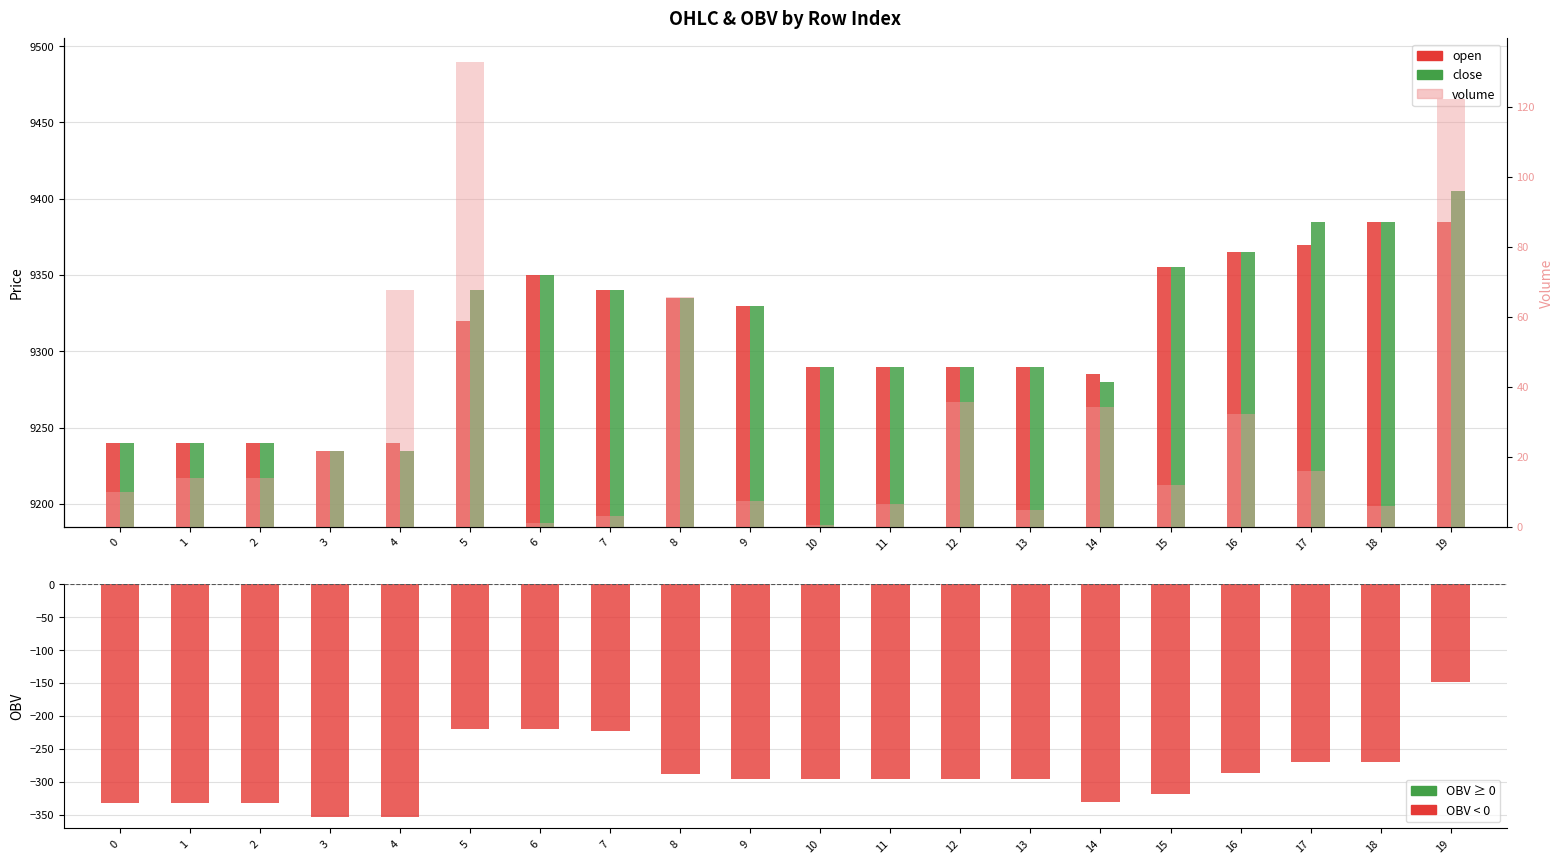

True or false: open has a value of 9370.0 at 17.

True